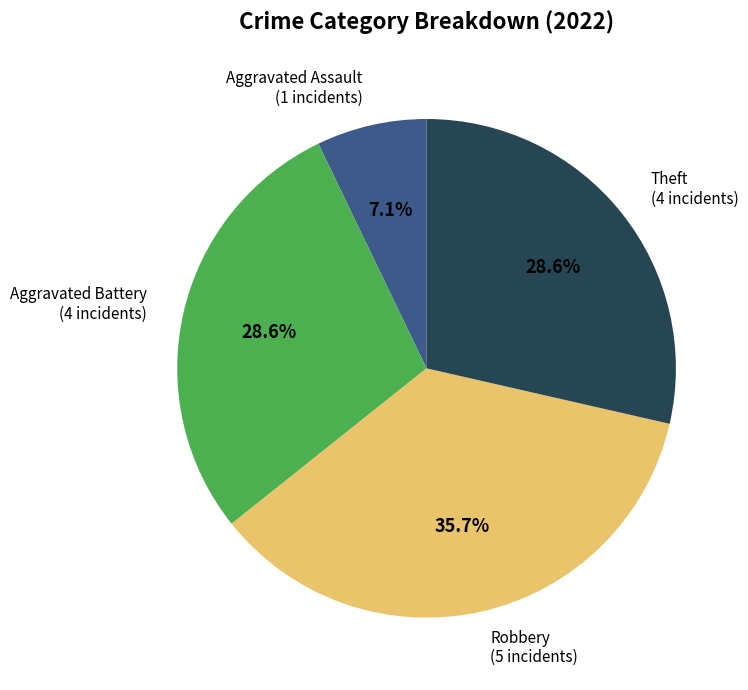

How many slices are in this pie chart?

4